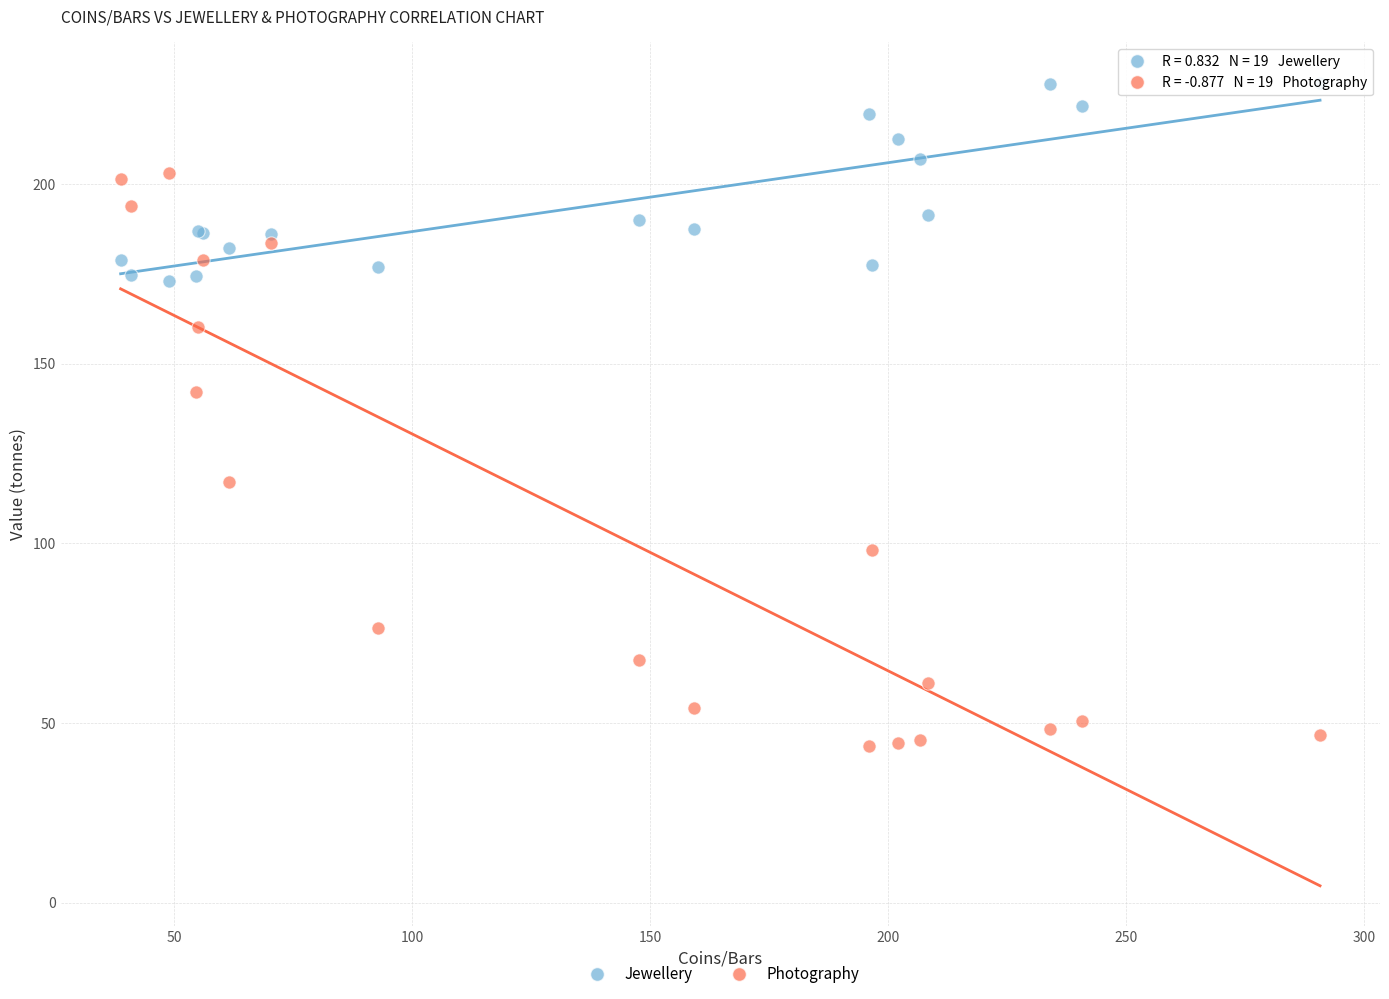

What are all the series names shown in the legend?

Jewellery, Photography